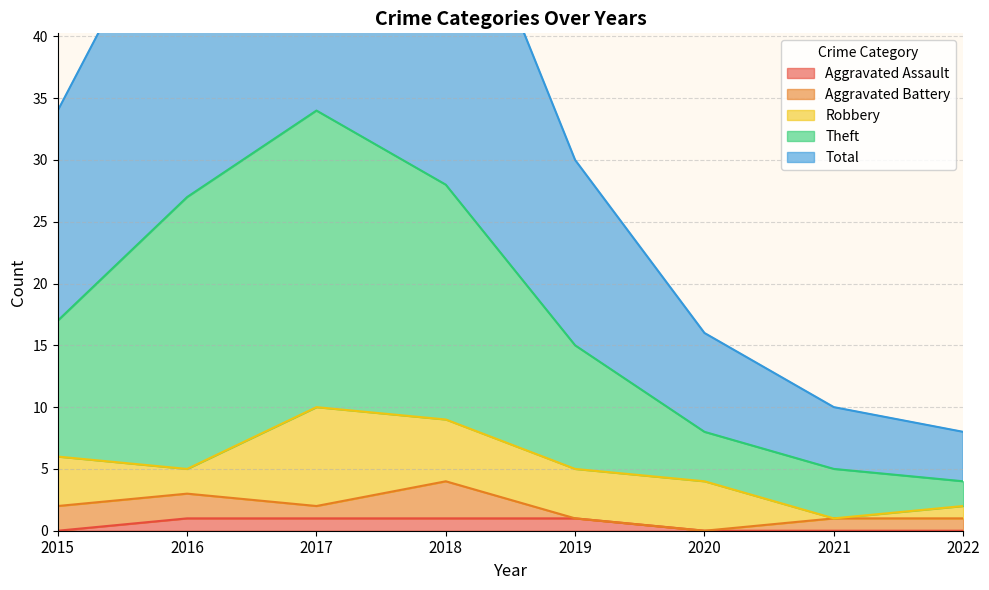

What is the sum of the Aggravated Assault values at 2021 and 2019?

1